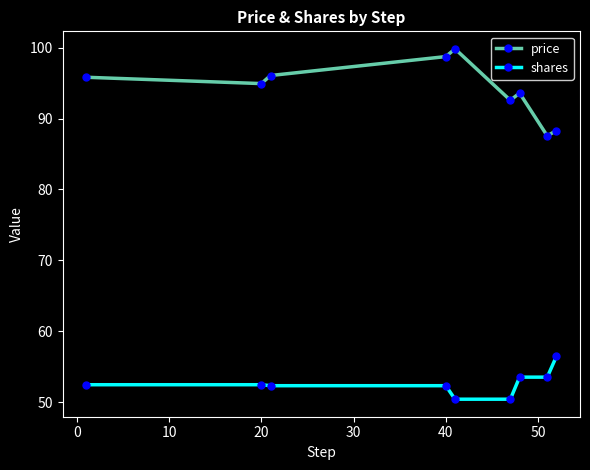

What is the lowest value of the shares series?

50.4